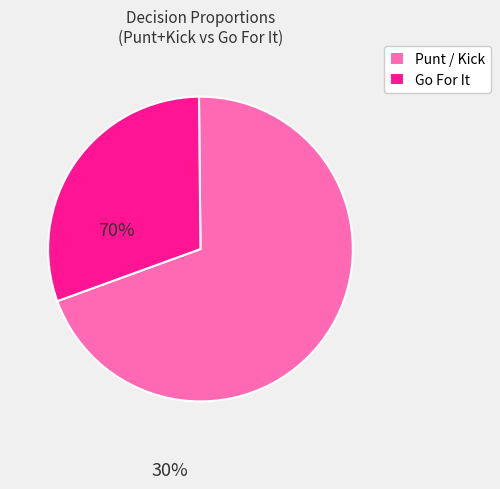

Which has a higher value, Punt / Kick or Go For It?

Punt / Kick